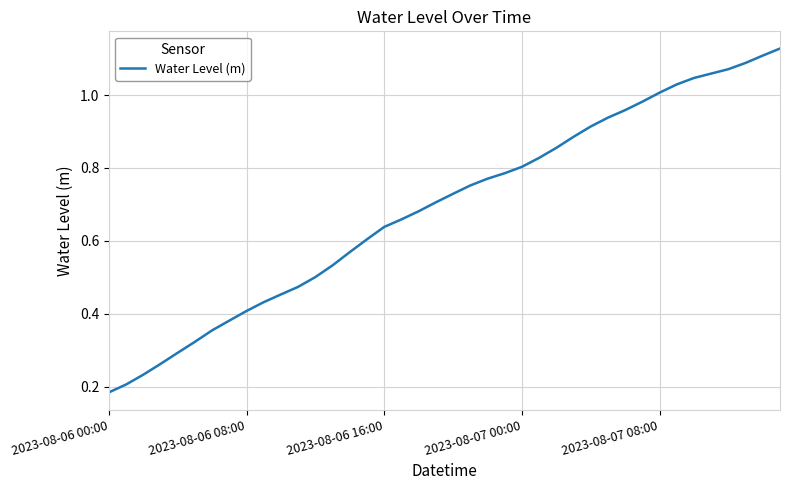

How many lines are shown in the chart?

1